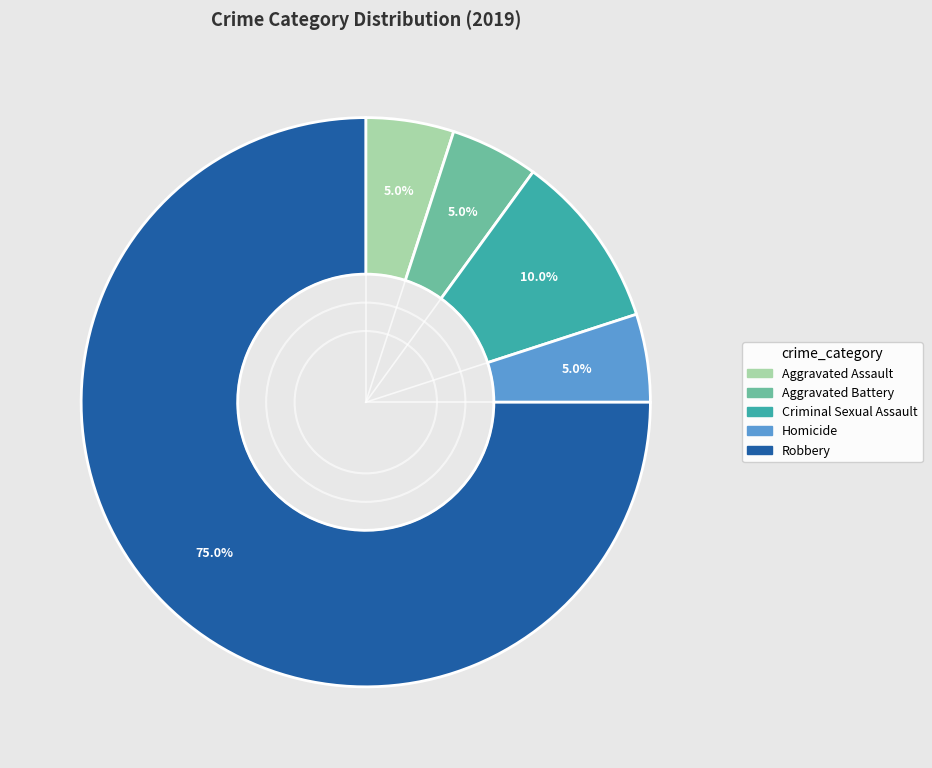

Which category has the biggest portion of the pie?

Robbery